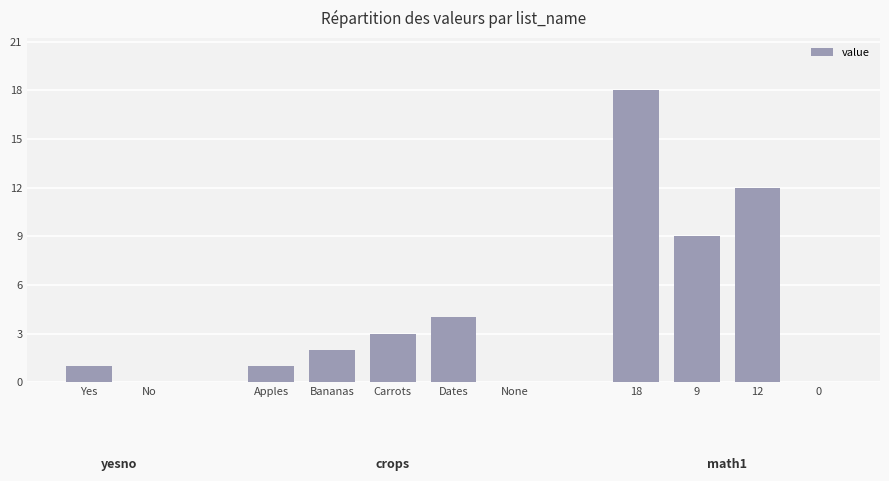

What is the sum of the values at Bananas and Dates?

6